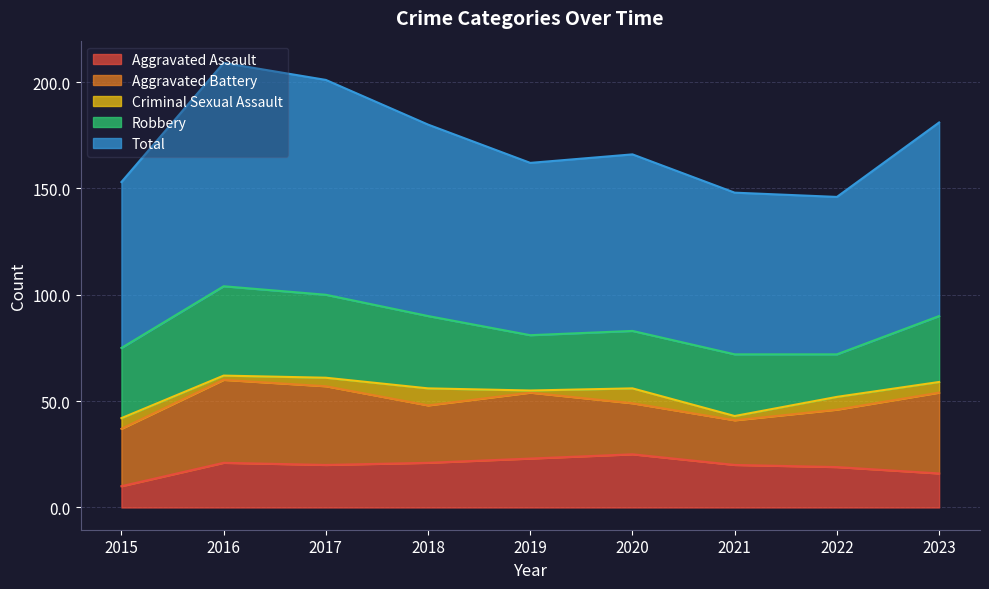

Reading left to right, what are all the values shown in this chart?

Aggravated Assault: 2015=10	2016=21	2017=20	2018=21	2019=23	2020=25	2021=20	2022=19	2023=16
Aggravated Battery: 2015=27	2016=39	2017=37	2018=27	2019=31	2020=24	2021=21	2022=27	2023=38
Criminal Sexual Assault: 2015=5	2016=2	2017=4	2018=8	2019=1	2020=7	2021=2	2022=6	2023=5
Robbery: 2015=33	2016=42	2017=39	2018=34	2019=26	2020=27	2021=29	2022=20	2023=31
Total: 2015=78	2016=105	2017=101	2018=90	2019=81	2020=83	2021=76	2022=74	2023=91